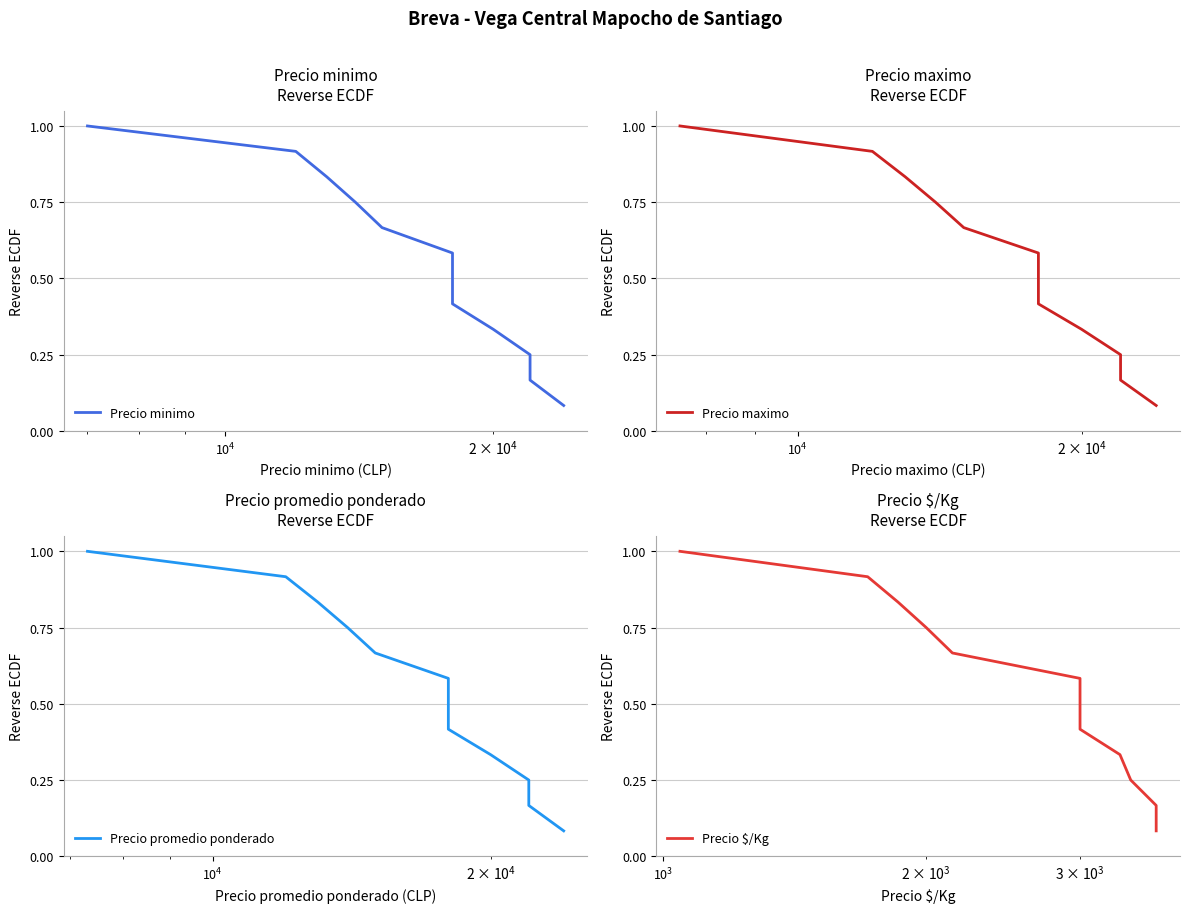

The value of Precio $/Kg at $\mathdefault{10^{3}}$ is 0.3. True or false?

False